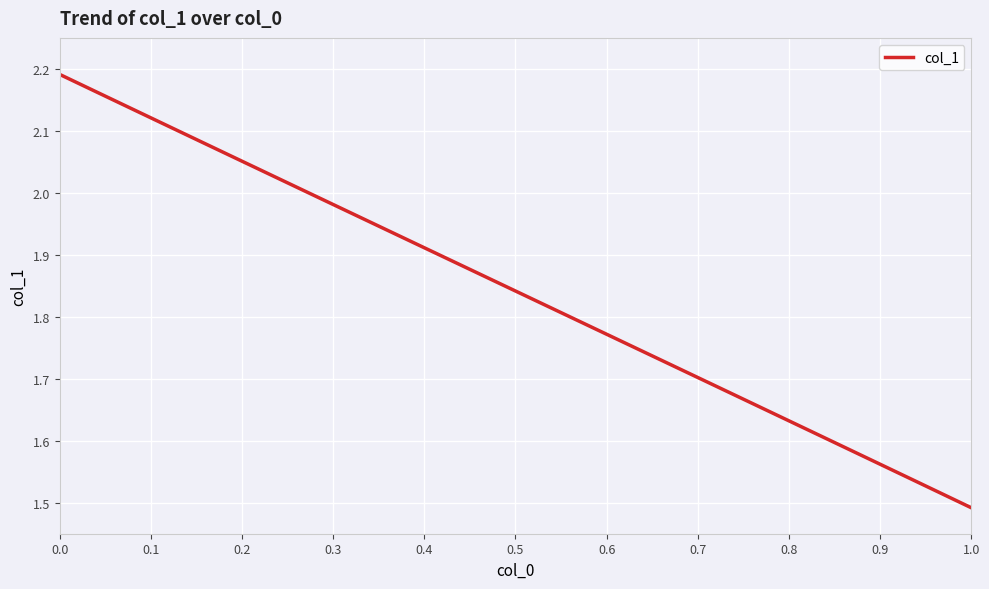

What is the difference between the maximum and minimum values?

0.7